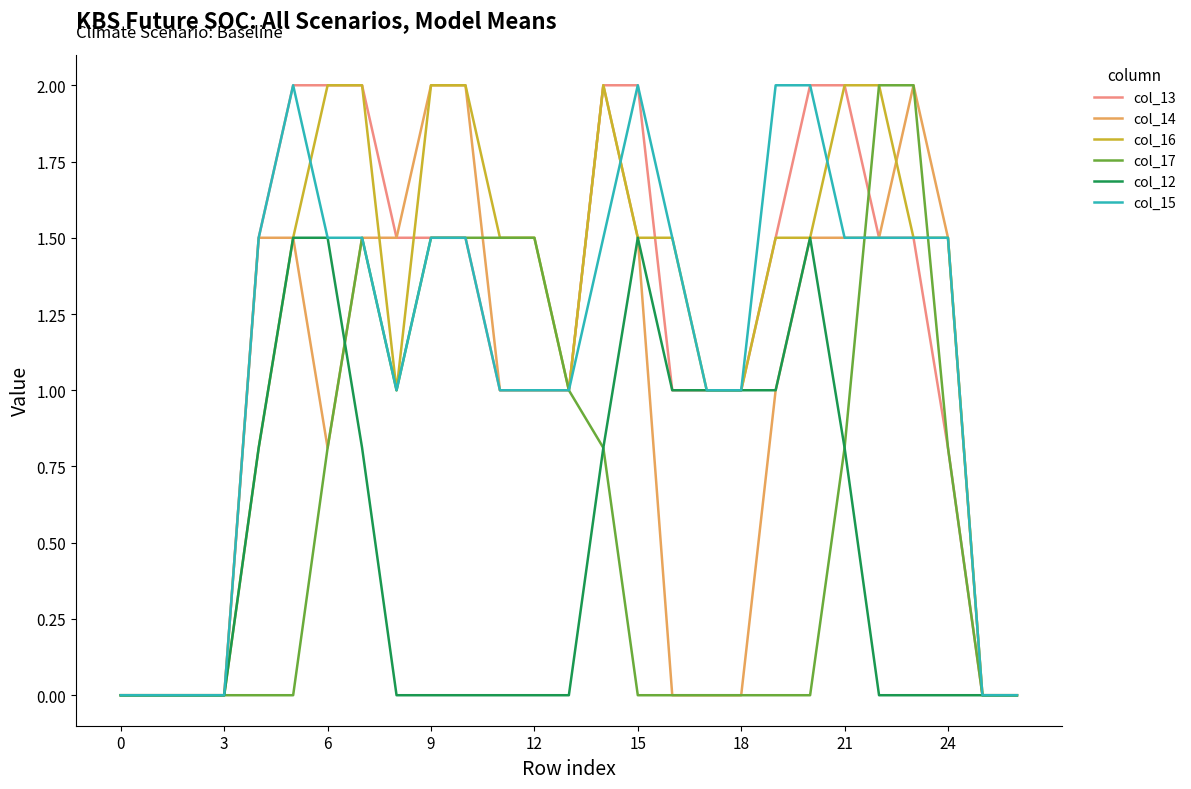

Reading left to right, what are all the values shown in this chart?

col_13: 0.0	0.0	0.0	0.0	1.5	2.0	2.0	2.0	1.5	1.5	1.5	1.0	1.0	1.0	2.0	2.0	1.0	1.0	1.0	1.5	2.0	2.0	1.5	1.5	0.8	0.0	0.0
col_14: 0.0	0.0	0.0	0.0	1.5	1.5	0.8	1.5	1.5	2.0	2.0	1.0	1.0	1.0	2.0	1.5	0.0	0.0	0.0	1.0	1.5	1.5	1.5	2.0	1.5	0.0	0.0
col_16: 0.0	0.0	0.0	0.0	0.8	1.5	2.0	2.0	1.0	2.0	2.0	1.5	1.5	1.0	2.0	1.5	1.5	1.0	1.0	1.5	1.5	2.0	2.0	1.5	1.5	0.0	0.0
col_17: 0.0	0.0	0.0	0.0	0.0	0.0	0.8	1.5	1.0	1.5	1.5	1.5	1.5	1.0	0.8	0.0	0.0	0.0	0.0	0.0	0.0	0.8	2.0	2.0	0.8	0.0	0.0
col_12: 0.0	0.0	0.0	0.0	0.8	1.5	1.5	0.8	0.0	0.0	0.0	0.0	0.0	0.0	0.8	1.5	1.0	1.0	1.0	1.0	1.5	0.8	0.0	0.0	0.0	0.0	0.0
col_15: 0.0	0.0	0.0	0.0	1.5	2.0	1.5	1.5	1.0	1.5	1.5	1.0	1.0	1.0	1.5	2.0	1.5	1.0	1.0	2.0	2.0	1.5	1.5	1.5	1.5	0.0	0.0